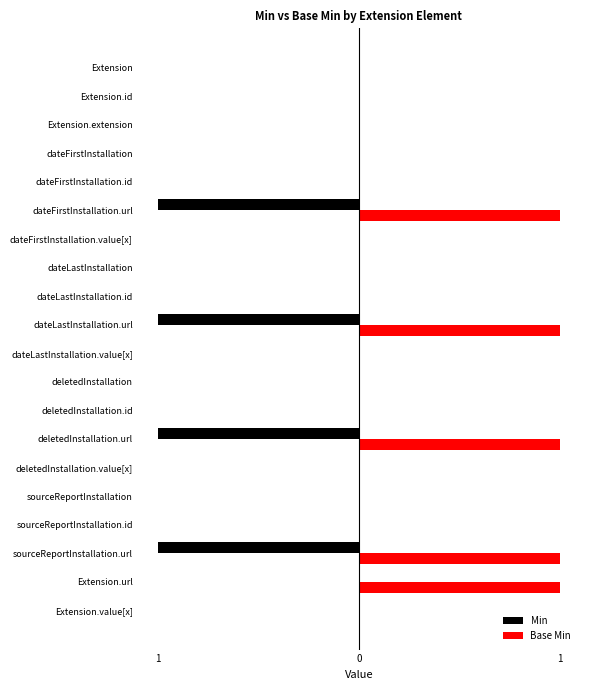

What are all the series names shown in the legend?

Min, Base Min